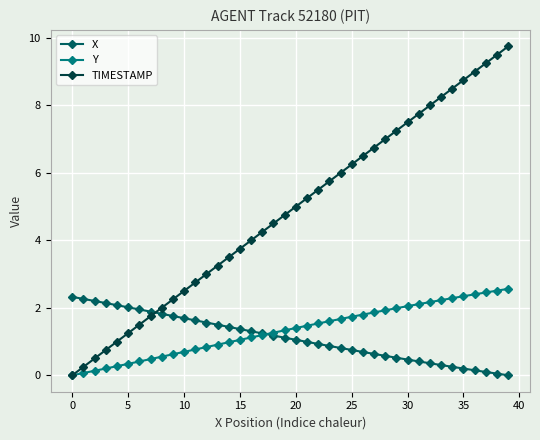

Which series has the largest range (max minus min)?

TIMESTAMP